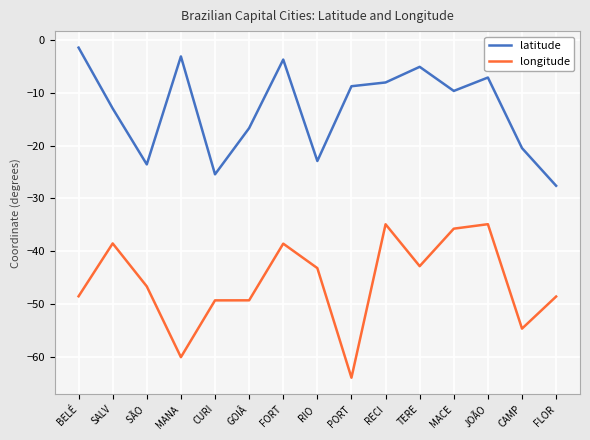

What is the approximate value of latitude at RIO ?

-22.9